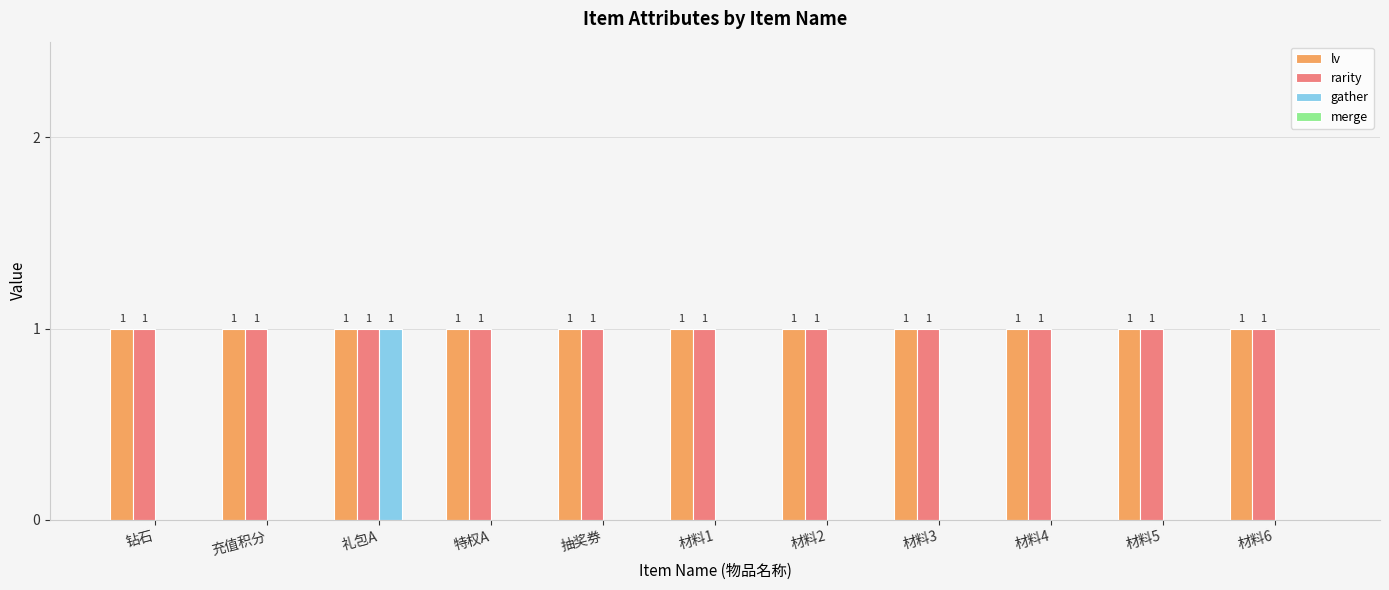

Are the bars horizontal?

No